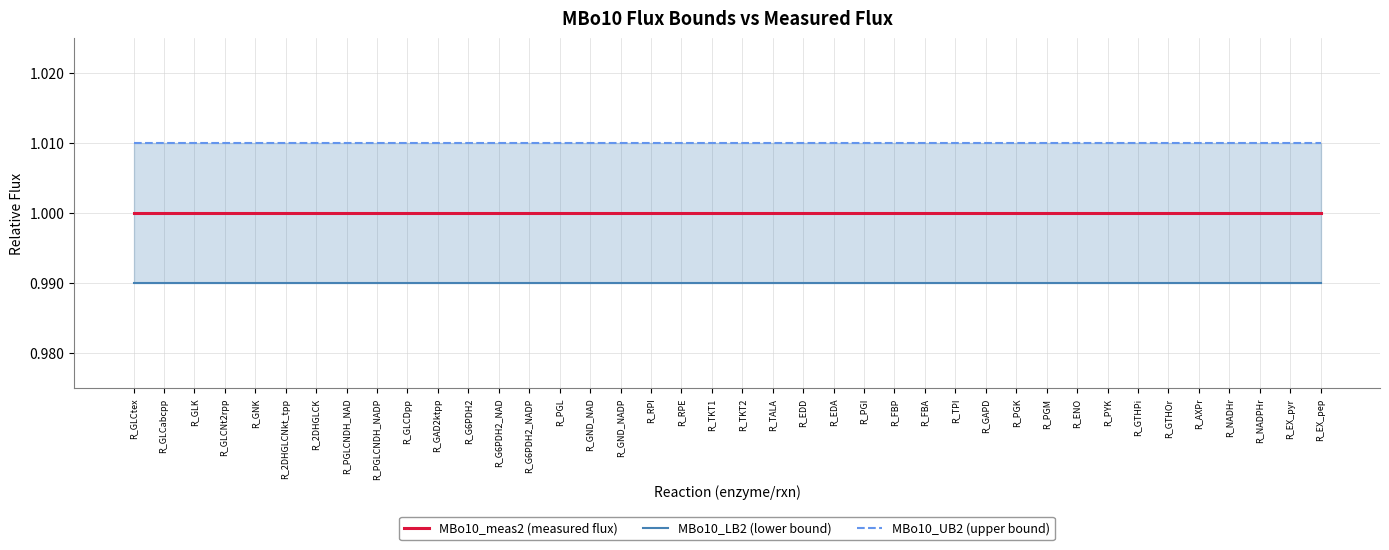

The MBo10_UB2 (upper bound) series shows 1.8 at R_GLK. True or false?

False